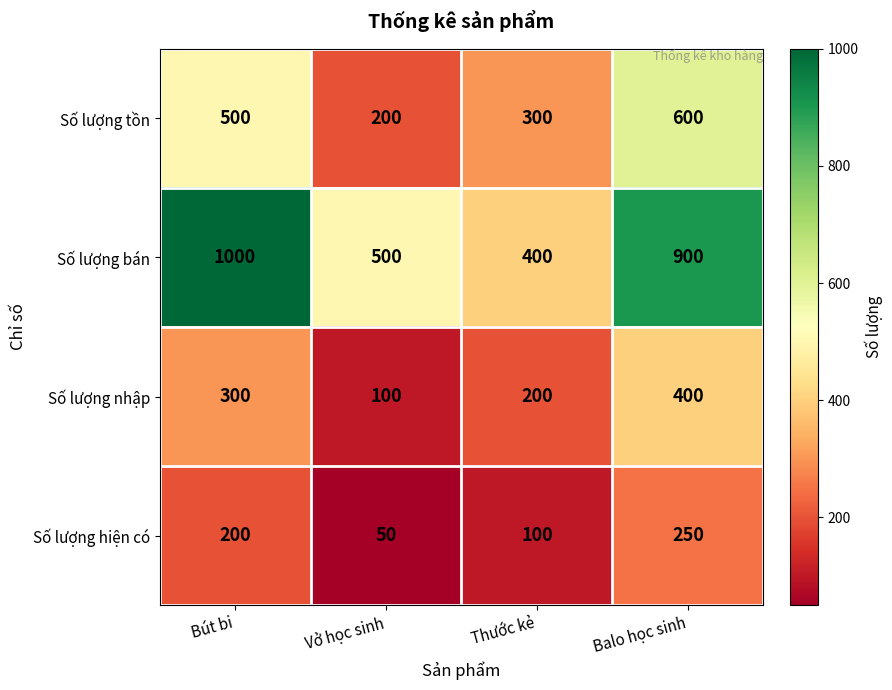

Reading left to right, extract all data points from this chart.

Số lượng tồn: 500	200	300	600
Số lượng bán: 1000	500	400	900
Số lượng nhập: 300	100	200	400
Số lượng hiện có: 200	50	100	250